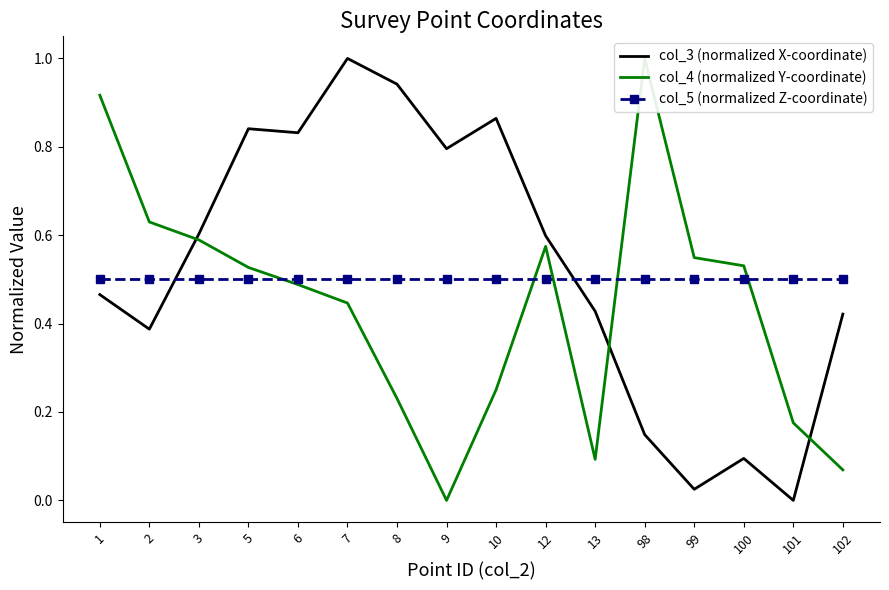

Which series ends up on top after the final intersection of col_3 (normalized X-coordinate) and col_4 (normalized Y-coordinate)?

col_3 (normalized X-coordinate)